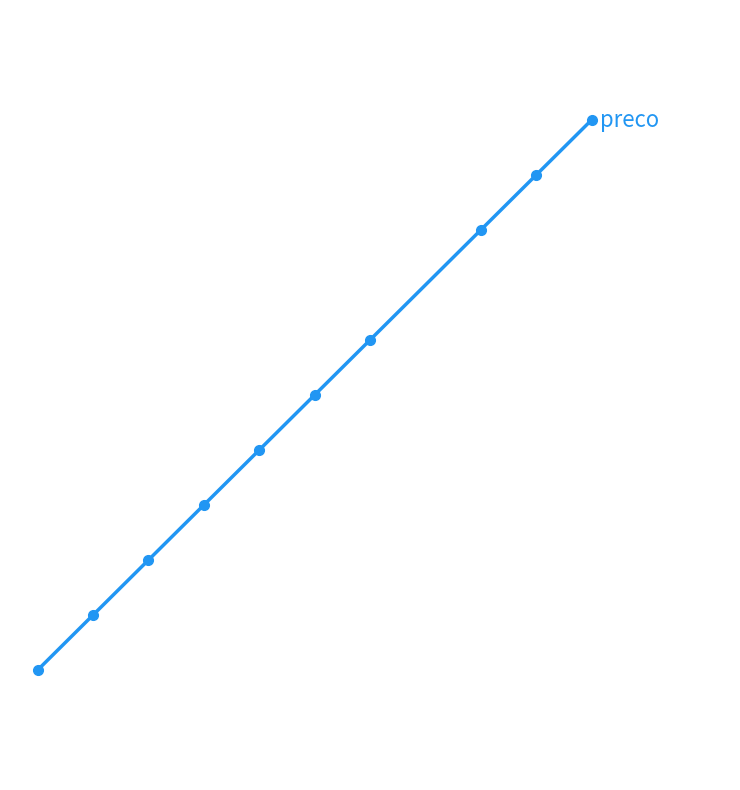

What is the value of the 7th point from the left?

80